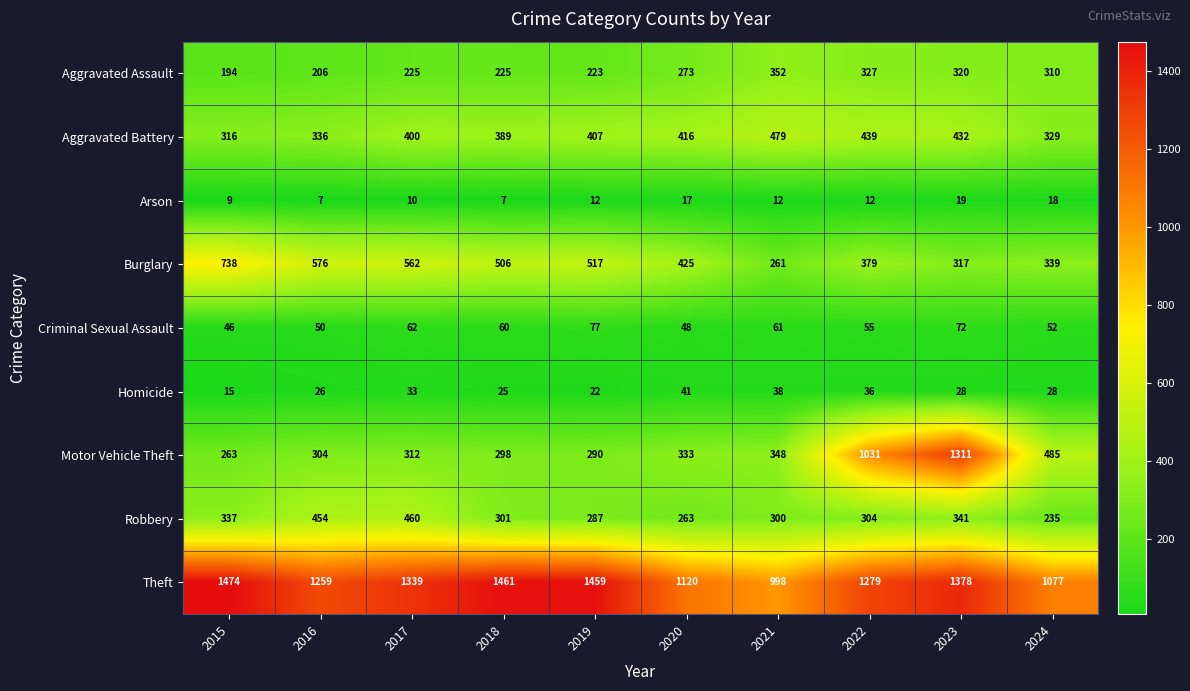

What is the highest value of the Burglary series?

738